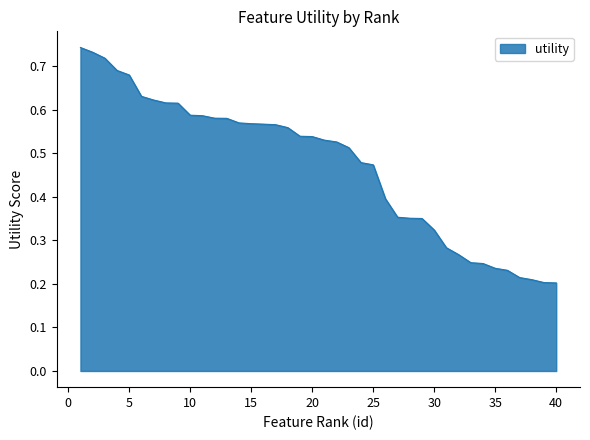

Rank the categories by value from lowest to highest.

40, 39, 38, 37, 36, 35, 34, 33, 32, 31, 30, 29, 28, 27, 26, 25, 24, 23, 22, 21, 20, 19, 18, 17, 16, 15, 14, 13, 12, 11, 10, 9, 8, 7, 6, 5, 4, 3, 2, 1